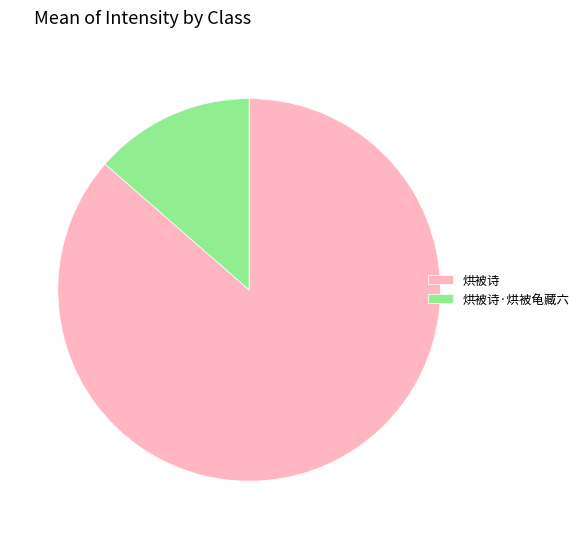

What is the ratio of the value at 烘被诗 to the value at 烘被诗·烘被龟藏六?

6.4